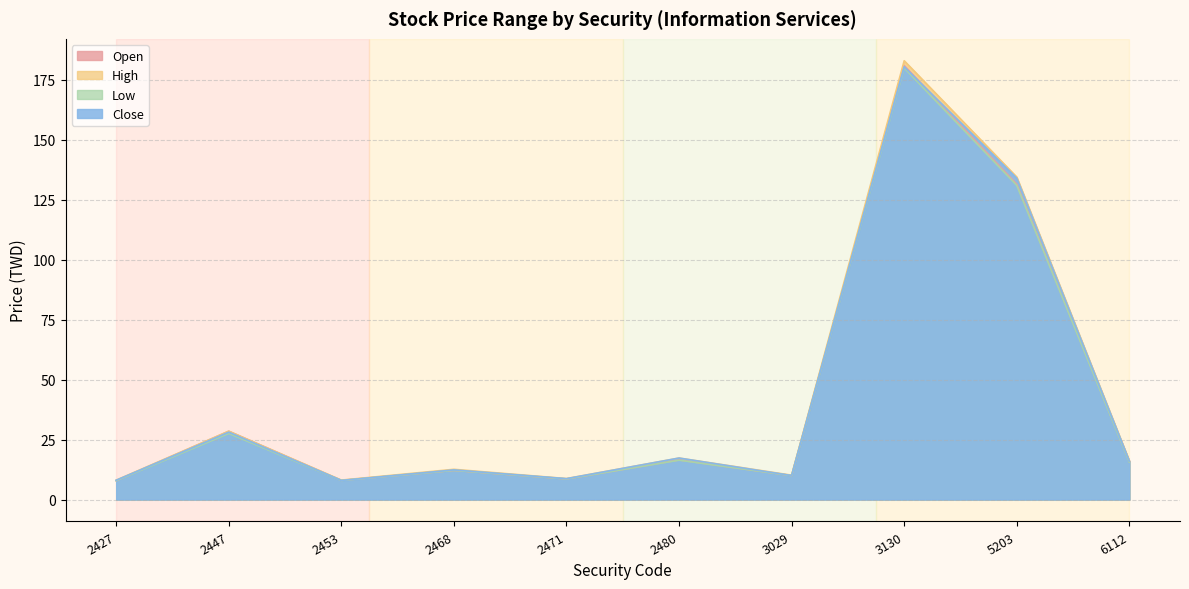

How many lines are shown in the chart?

4